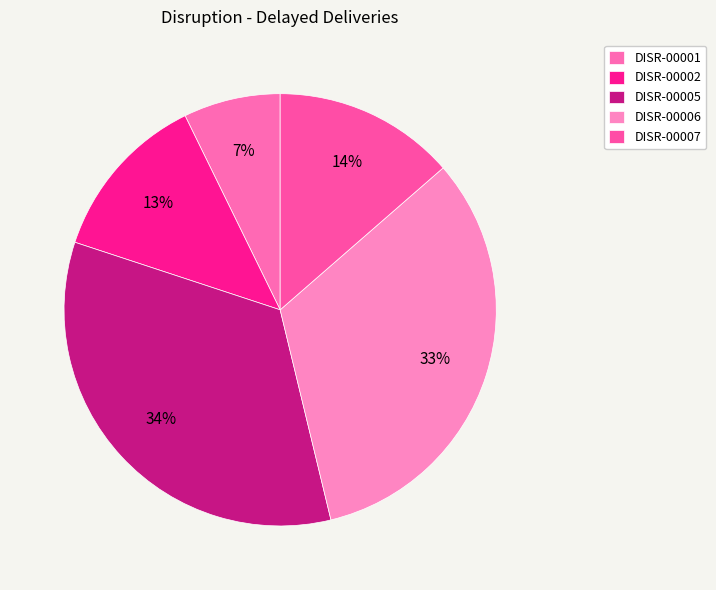

What percentage is NOT represented by DISR-00007?

86.4%